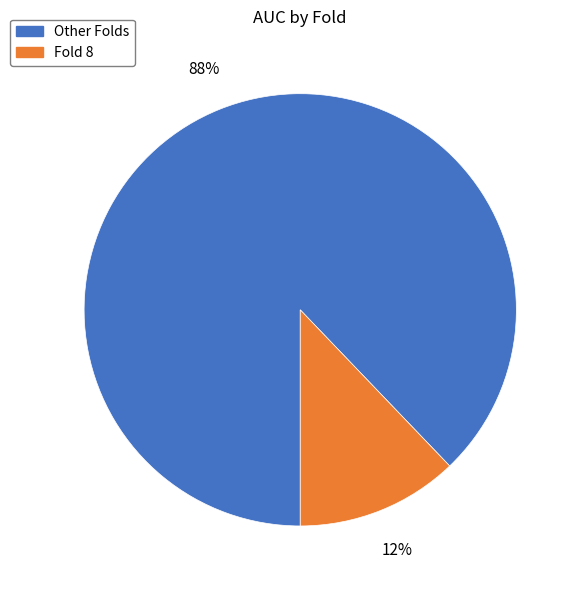

How many slices are in this pie chart?

2